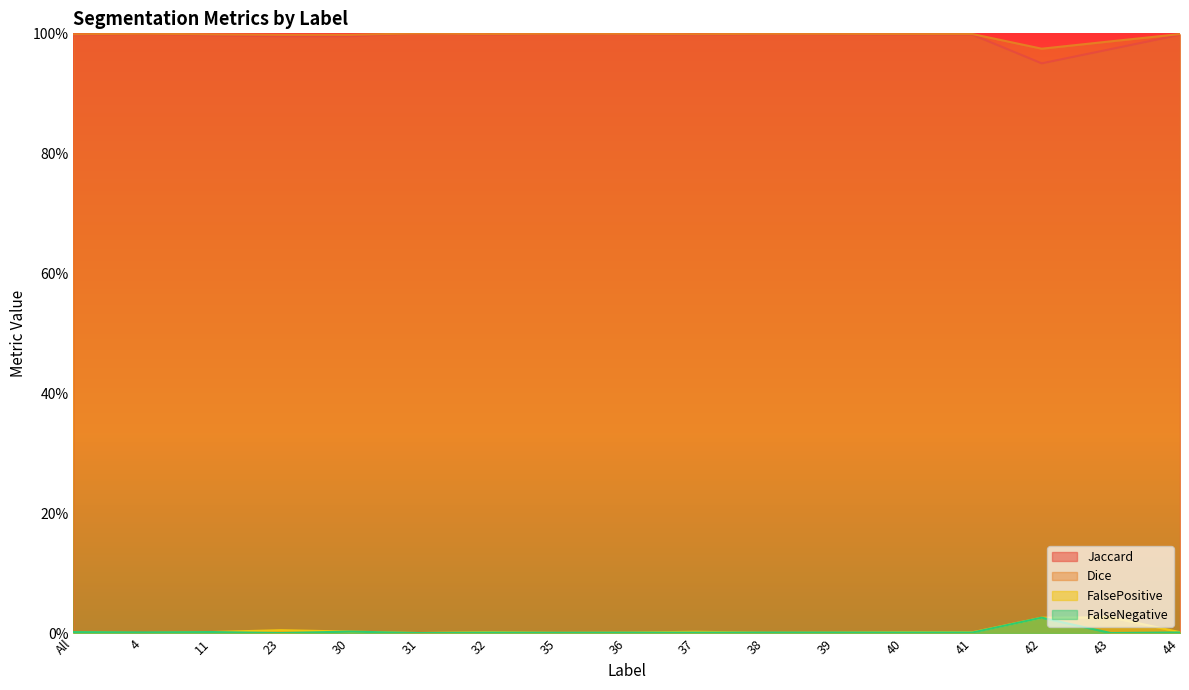

Rank the series at 30 from lowest to highest value.

FalsePositive, FalseNegative, Jaccard, Dice